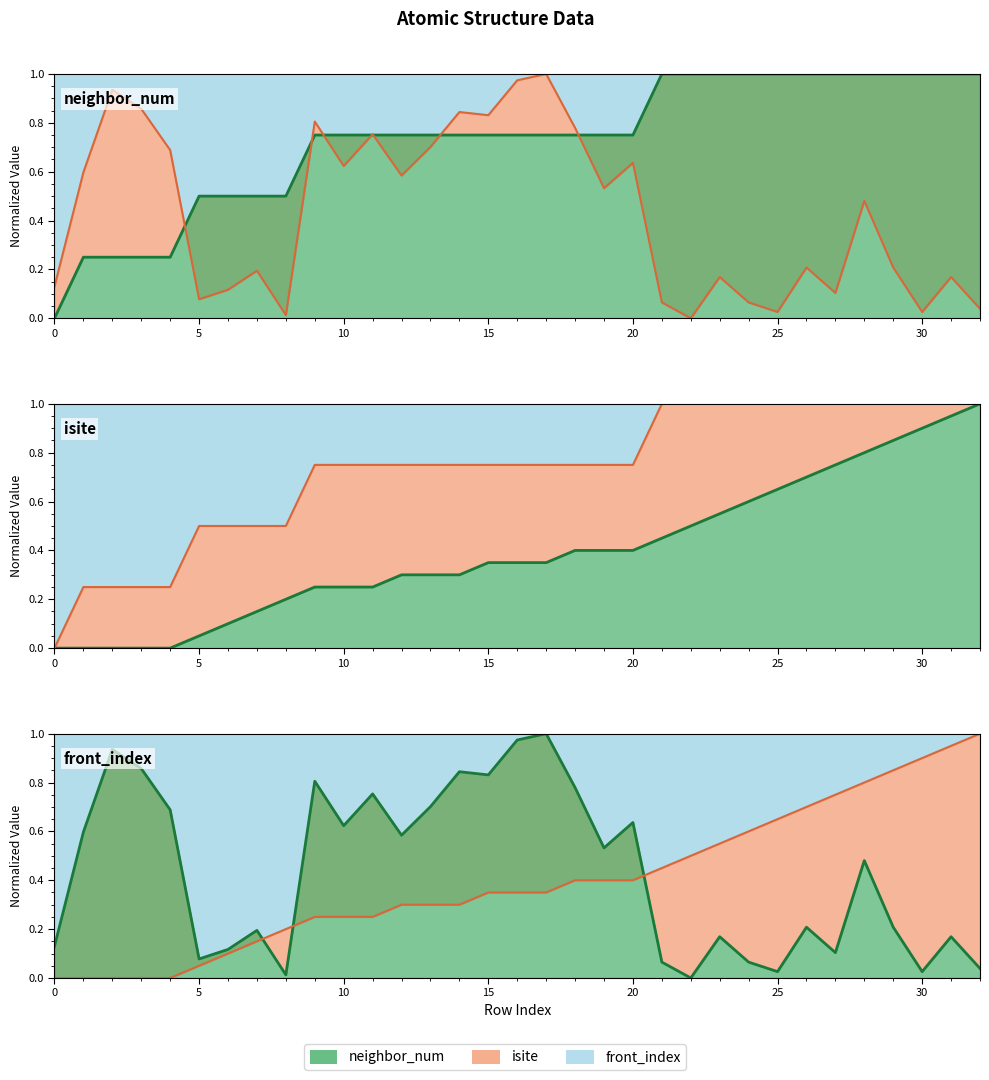

What is the difference between the maximum and minimum values in the isite series?

1.0